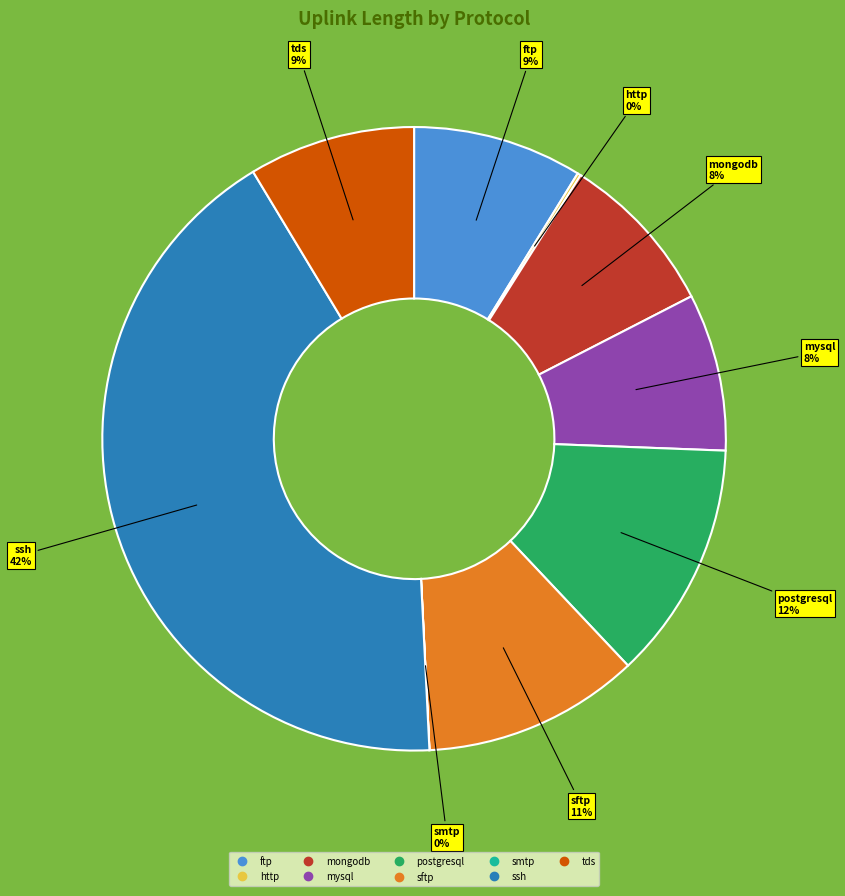

Is there any slice that represents more than half of the pie?

No